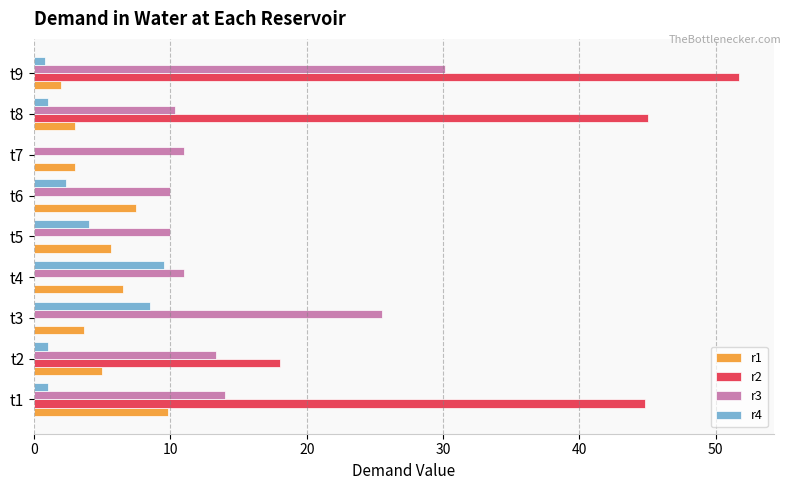

Is the value of r4 at t1 greater than the value of r3 at t5?

No